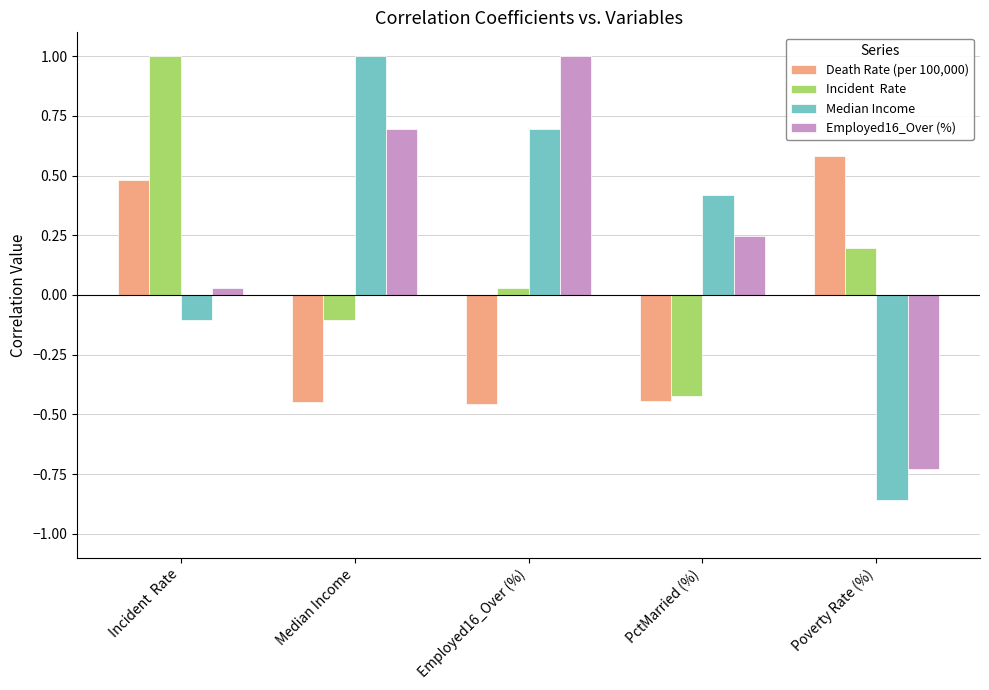

What is the difference between the highest and lowest values at PctMarried (%)?

0.9